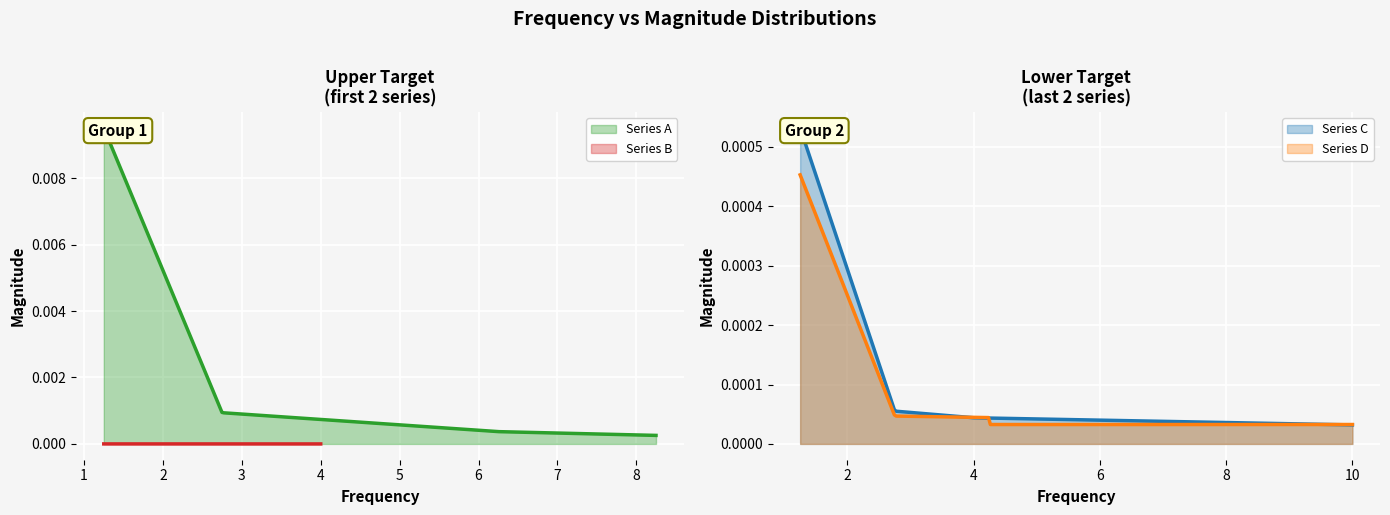

How many lines are shown in the chart?

4